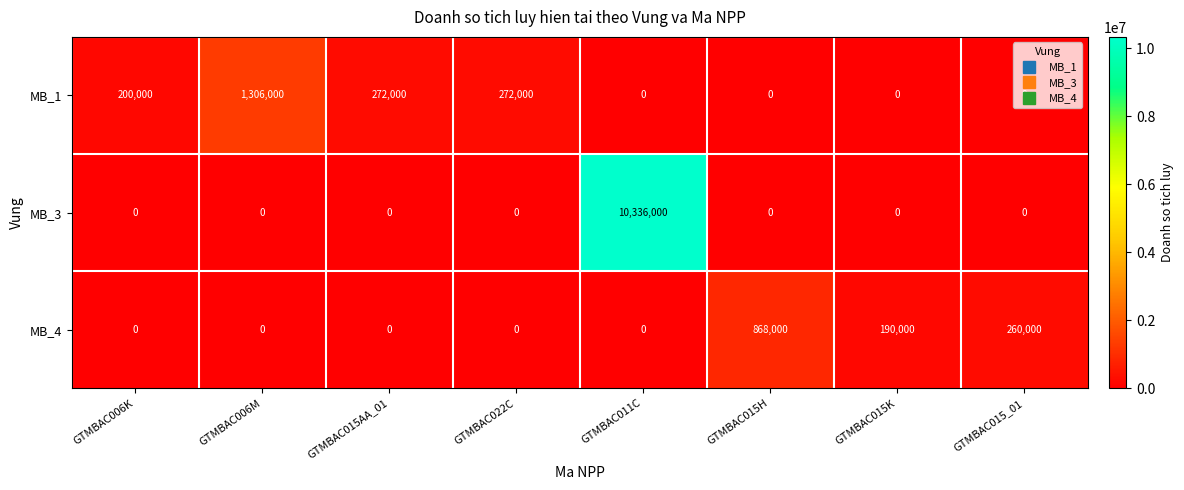

The MB_3 series shows -5806613 at GTMBAC022C. True or false?

False